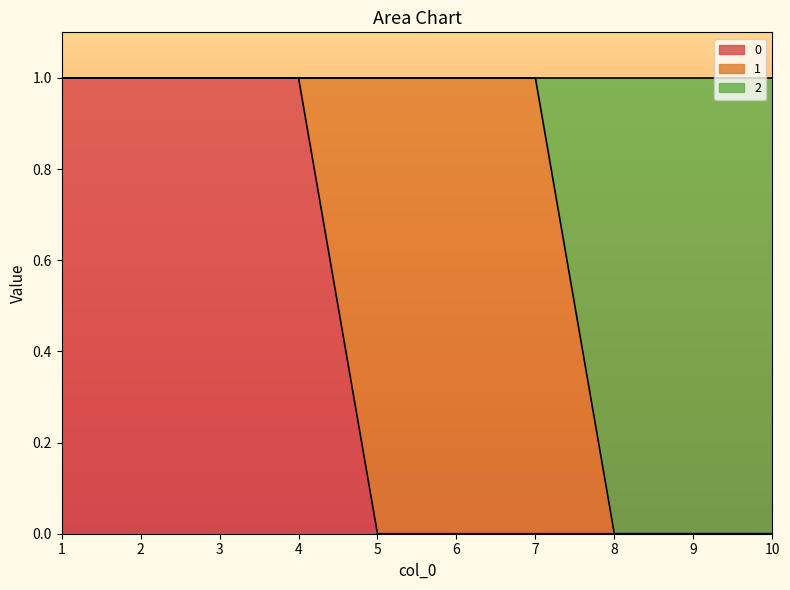

Is it true that 0 equals 0 at 6?

True